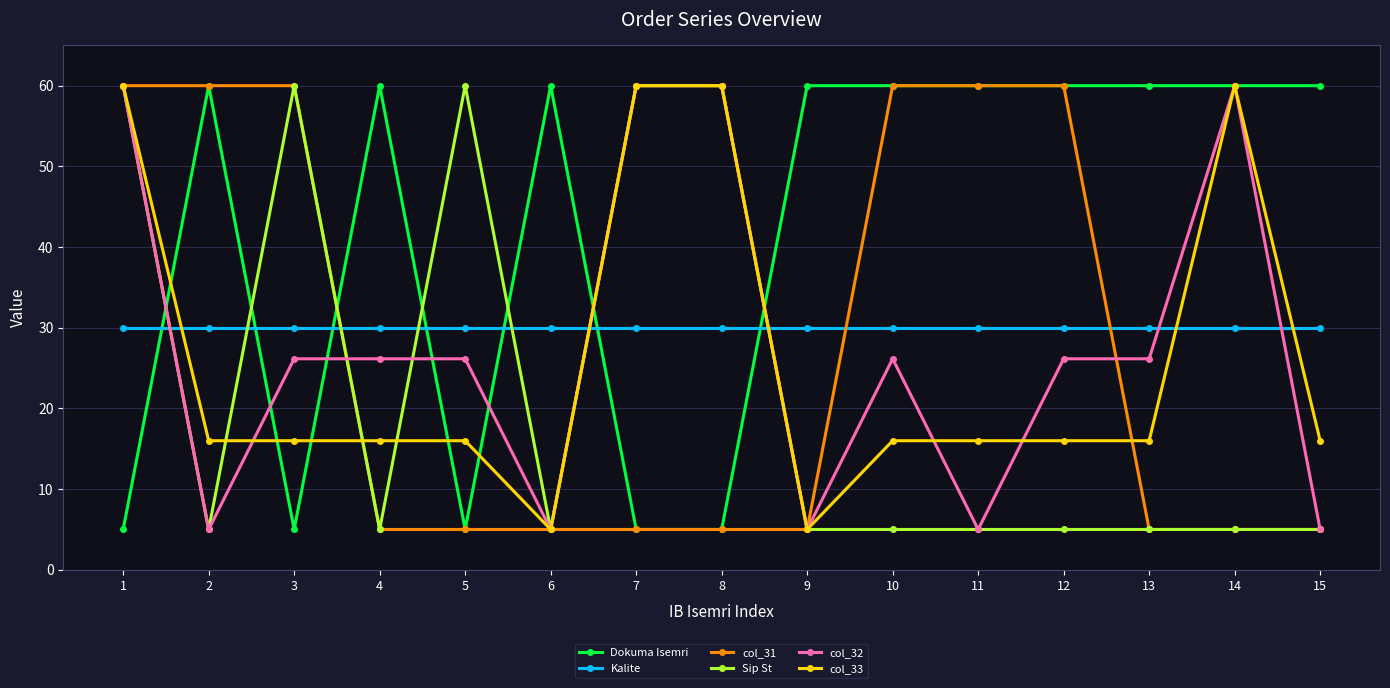

What are all the series names shown in the legend?

Dokuma Isemri, Kalite, col_31, Sip St, col_32, col_33